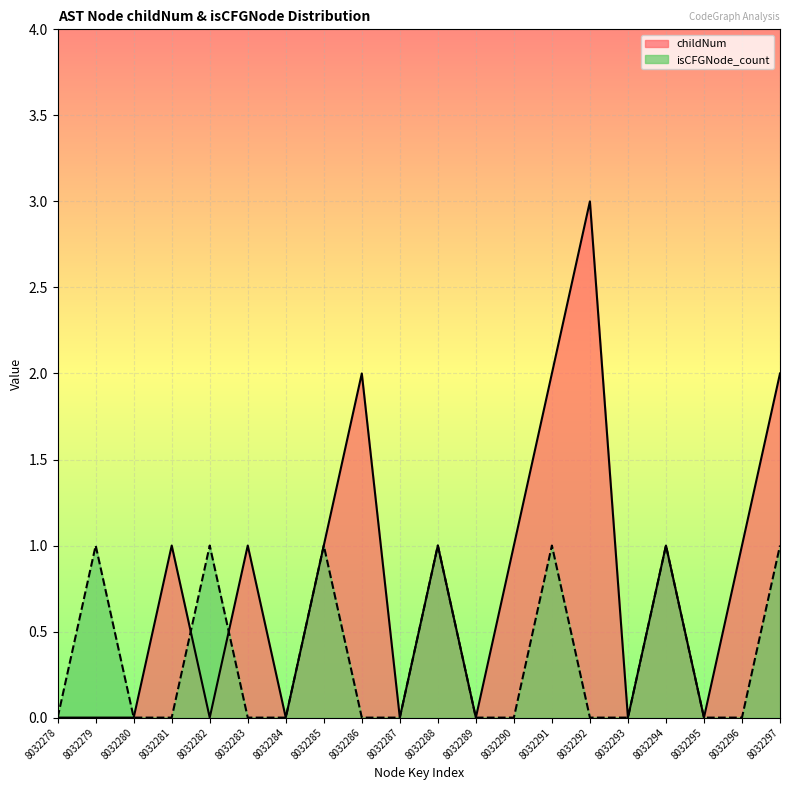

How many data points does each series have?

20